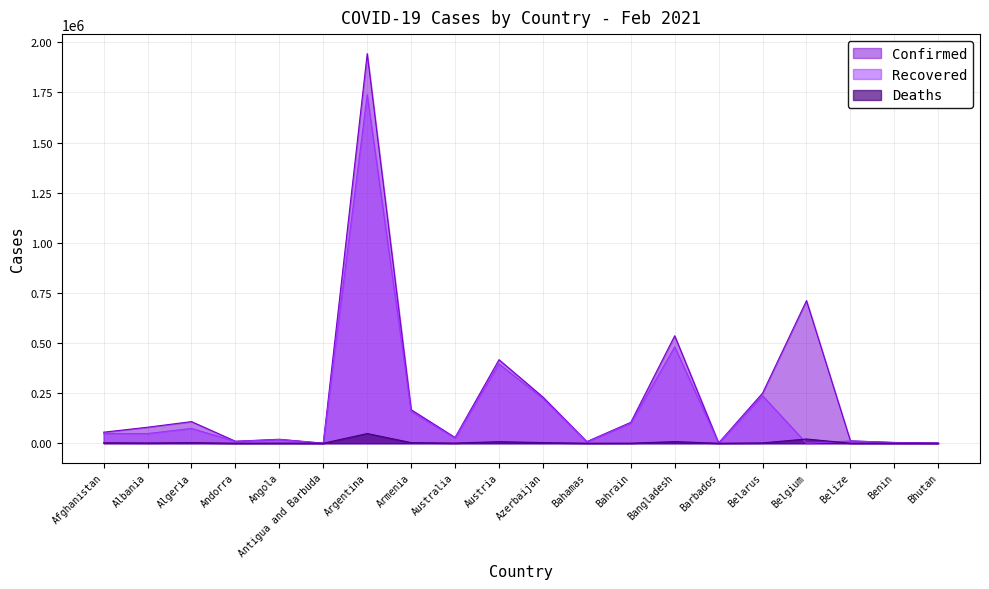

The Deaths series shows 2405 at Afghanistan. True or false?

True